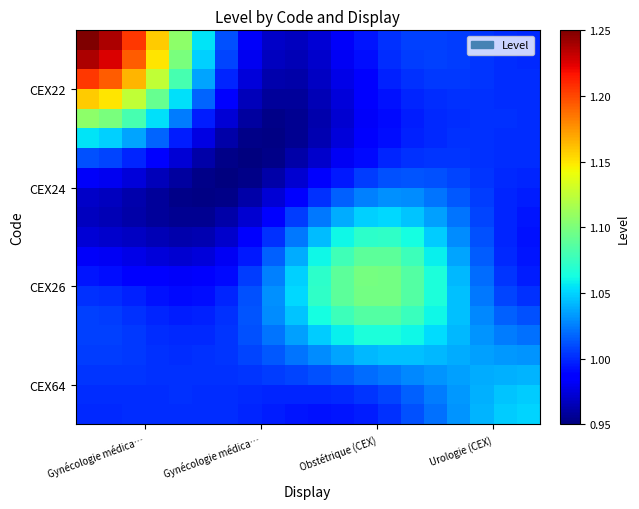

How many series are shown in this chart?

20